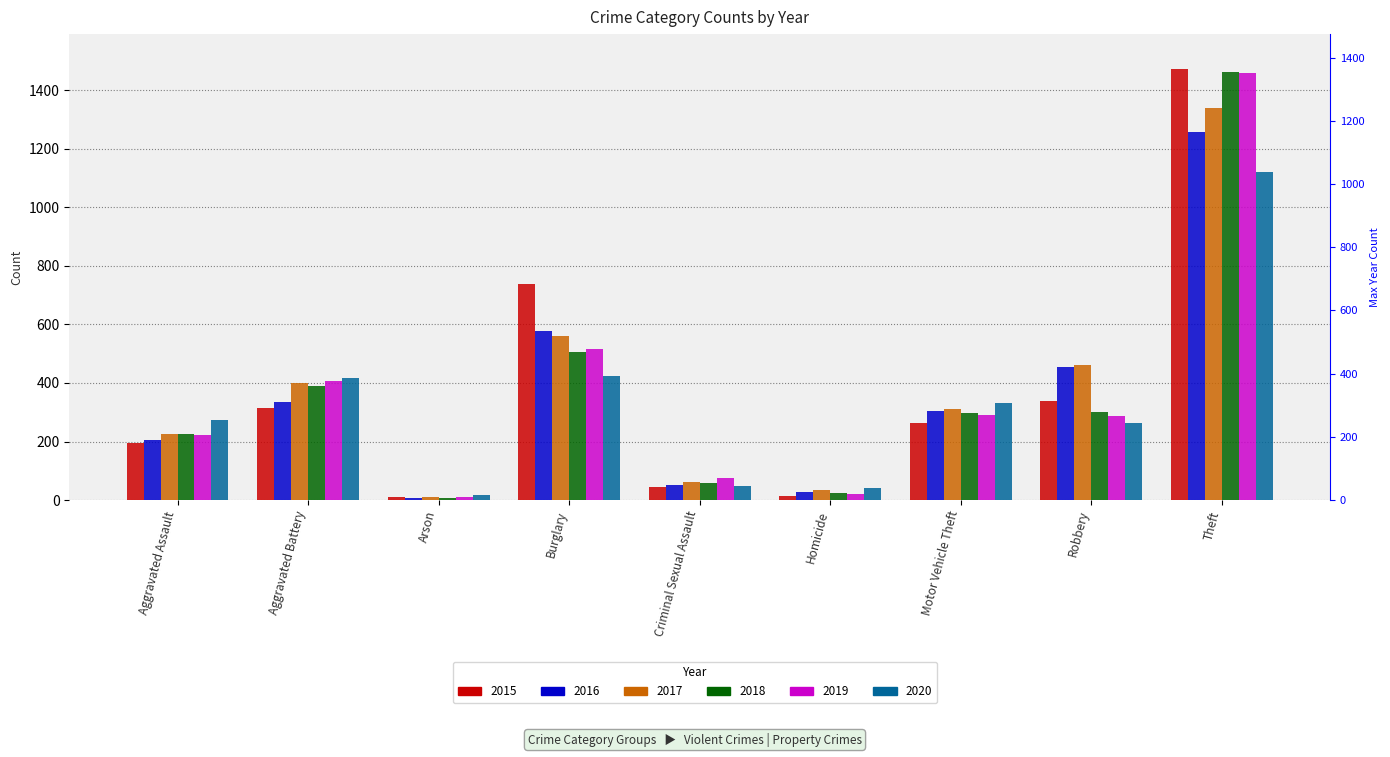

Which series has the largest total across all categories?

2017